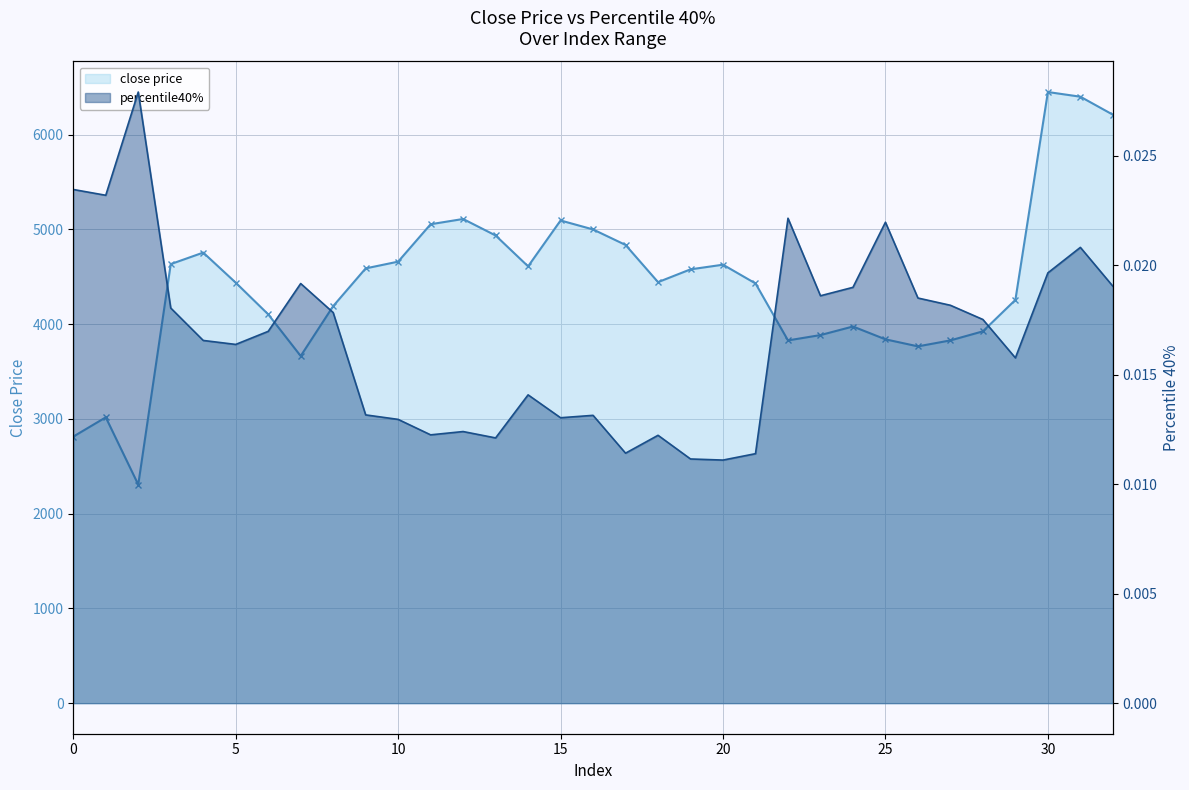

At how many categories does at least one series exceed 1696?

33